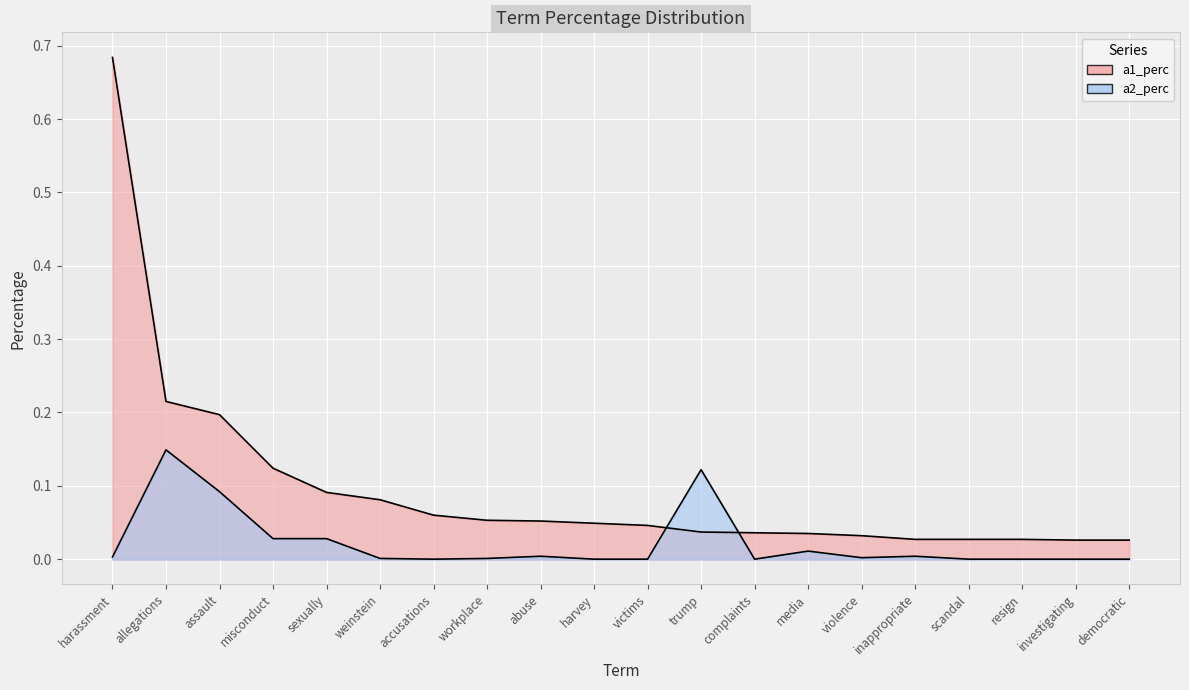

Rank the series at misconduct from highest to lowest value.

a1_perc, a2_perc